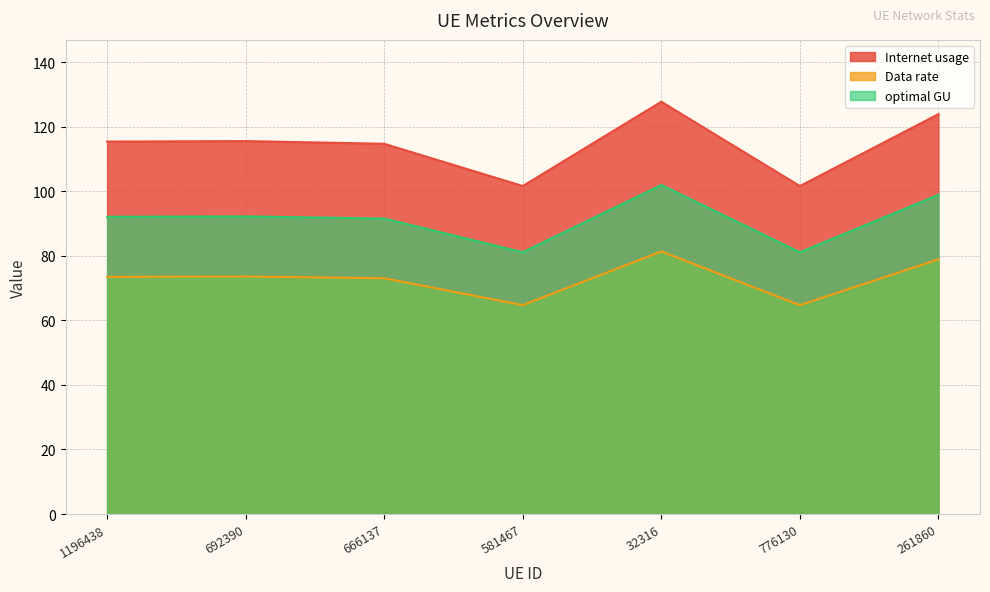

At which label is optimal GU closest to 91?

666137